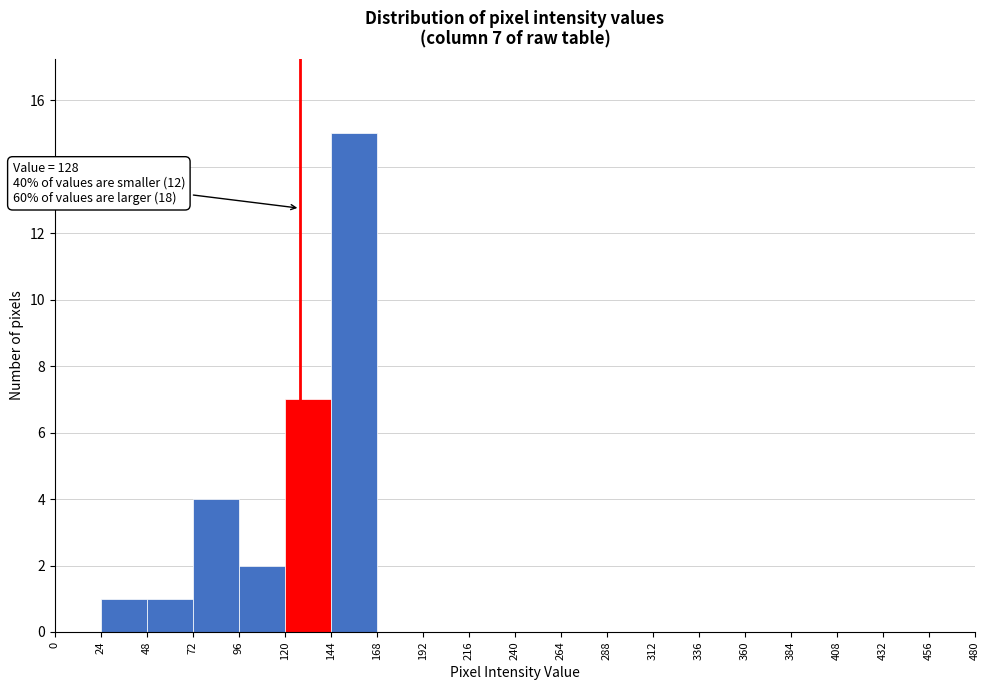

Which range on the x-axis has the tallest bar?

144 to 168